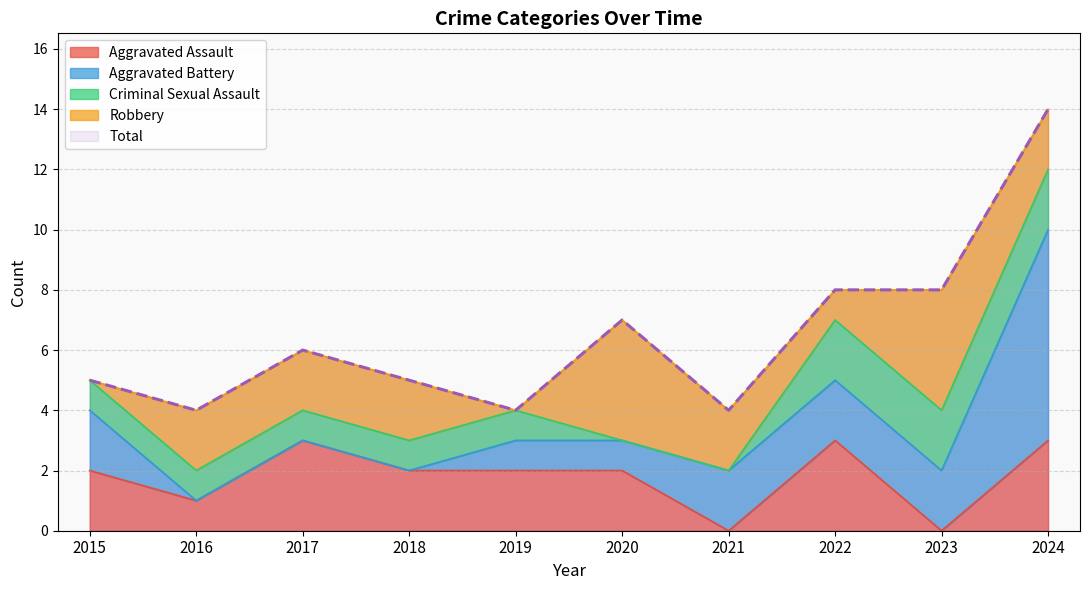

List the series in order of their peak value, lowest first.

Criminal Sexual Assault, Aggravated Assault, Robbery, Aggravated Battery, Total